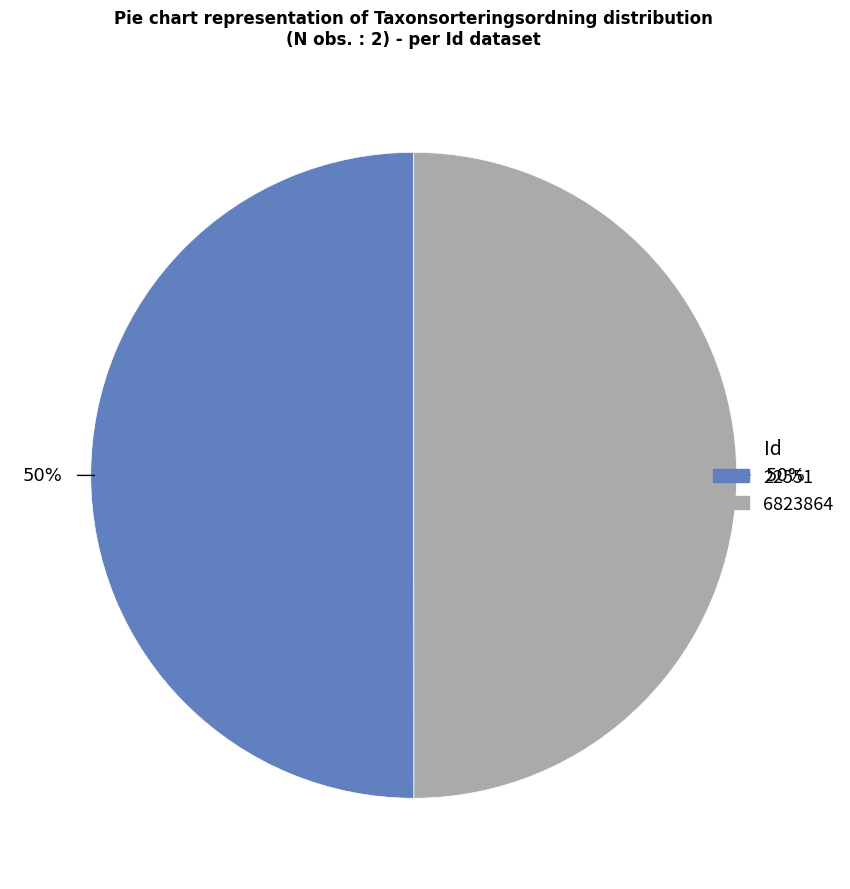

To the nearest percent, what portion does 6823864 represent?

50%